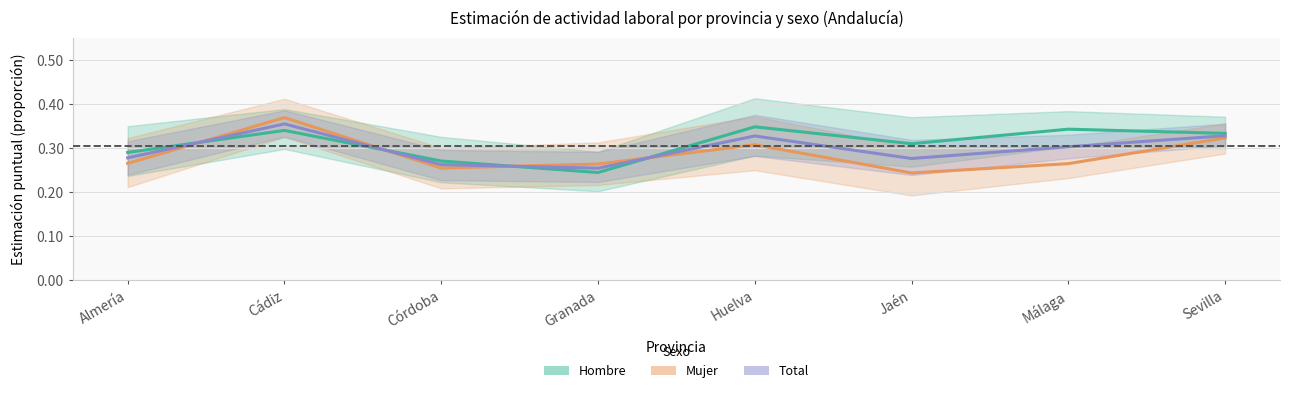

True or false: Total and Mujer cross at least once.

True